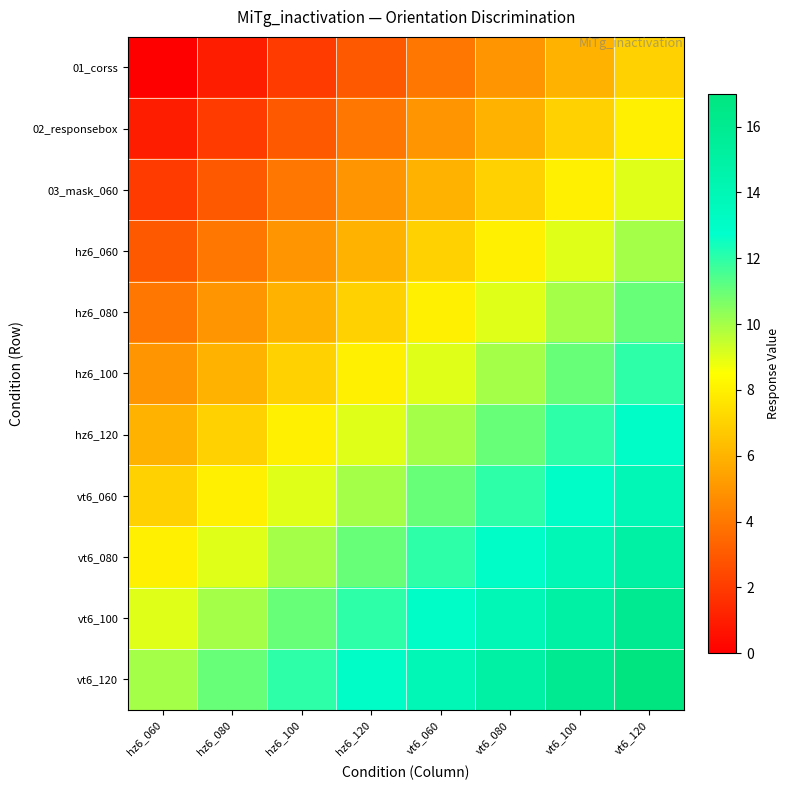

List the series in order of their peak value, lowest first.

01_corss, 02_responsebox, 03_mask_060, hz6_060, hz6_080, hz6_100, hz6_120, vt6_060, vt6_080, vt6_100, vt6_120